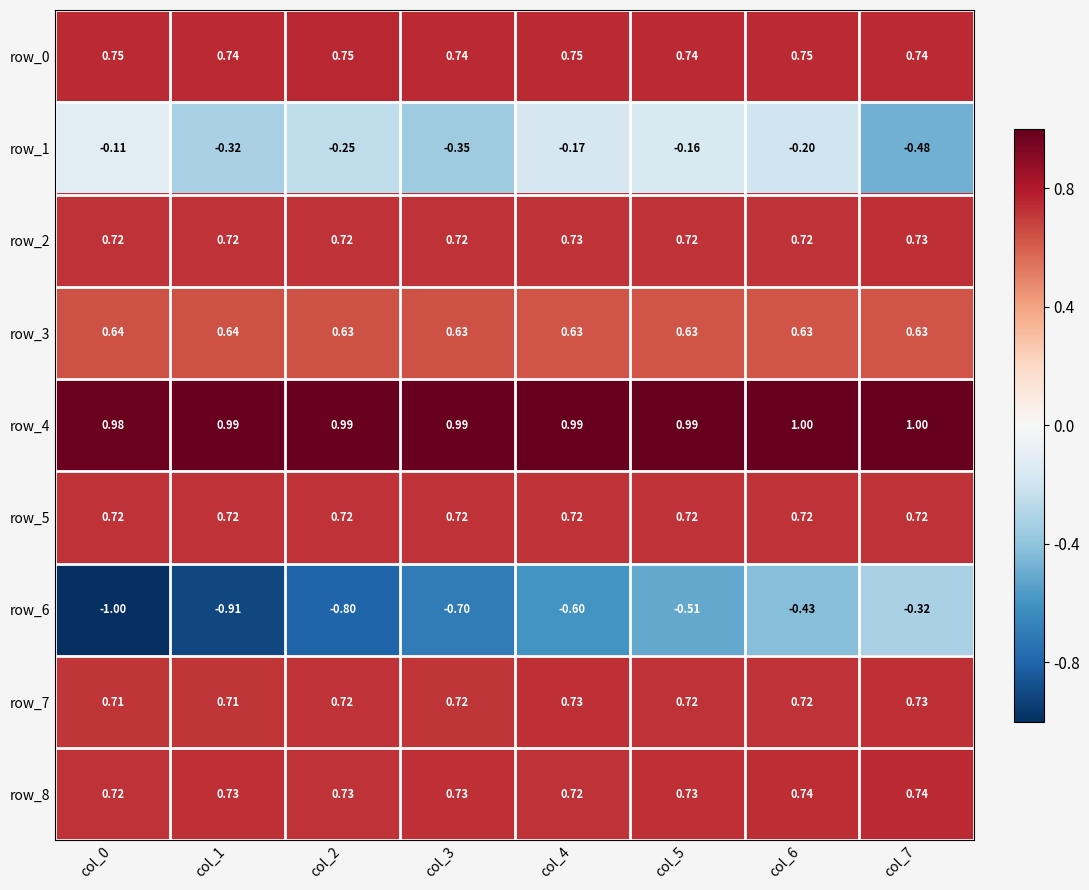

How many categories are shown in the chart?

8